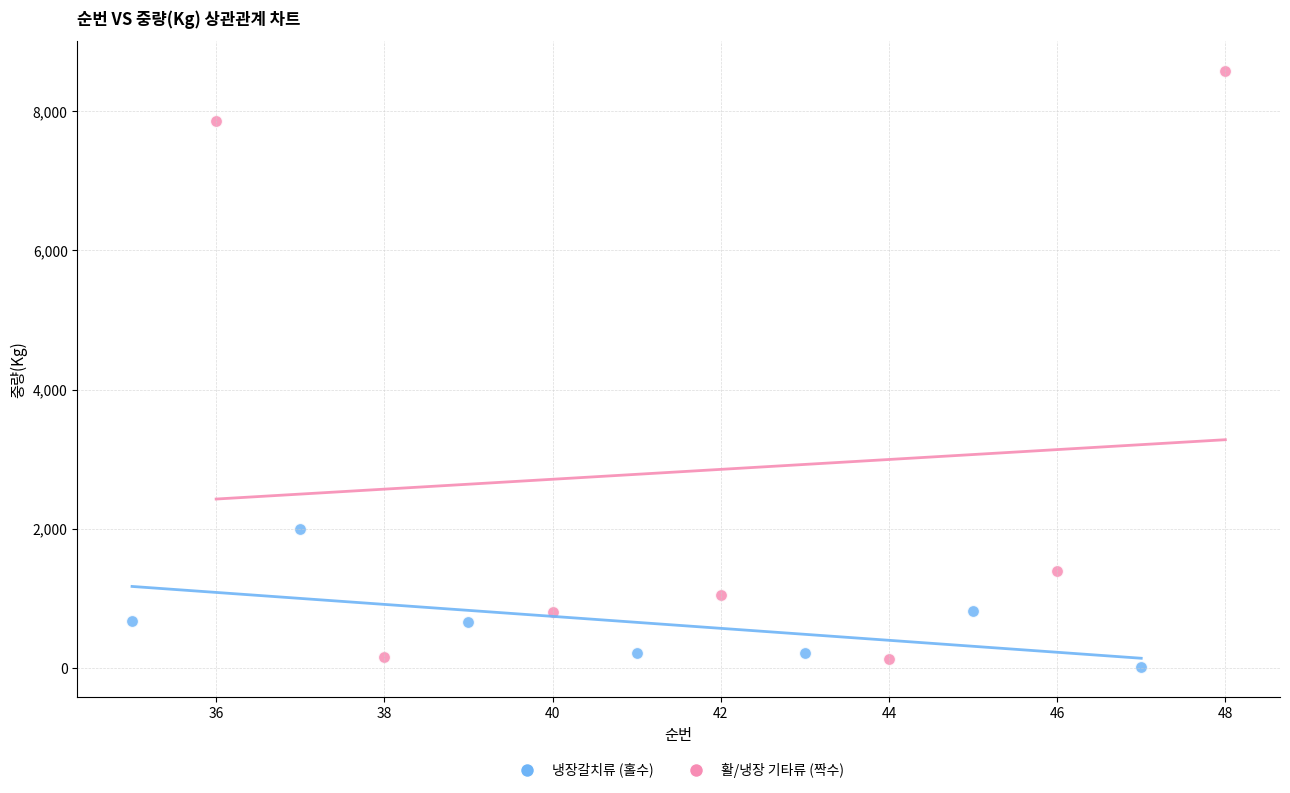

Which series reaches the minimum Y coordinate?

냉장갈치류 (홀수)